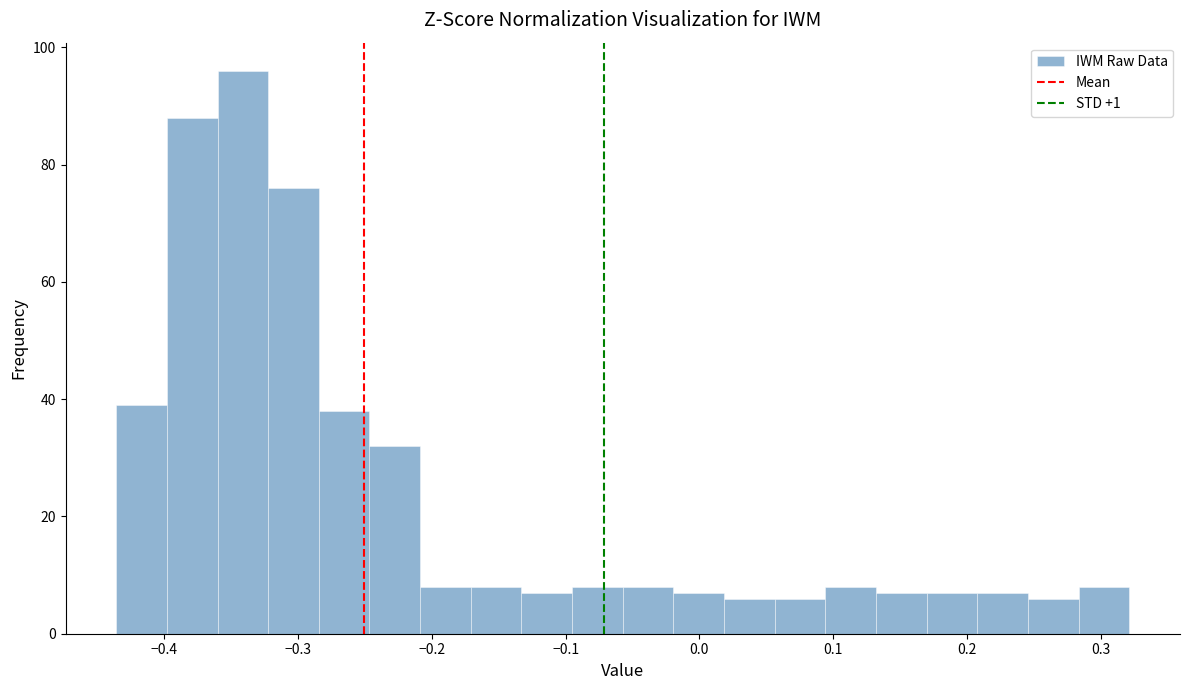

Around what value on the x-axis is the tallest bar? Give the approximate position of its centre, as read against the axis.

-0.34